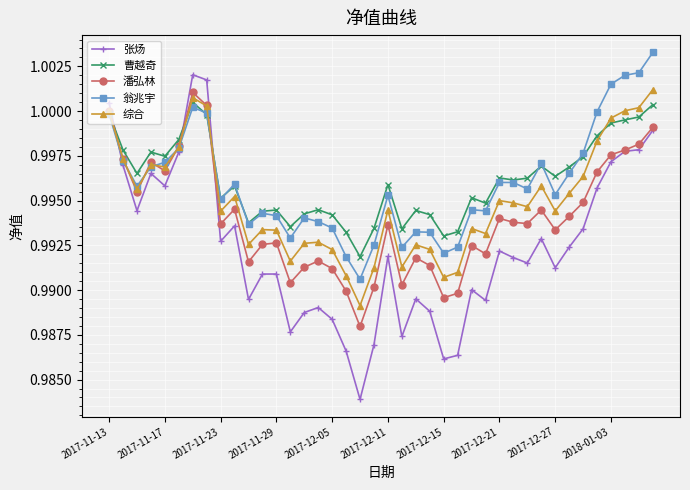

Which series has the widest spread of values?

张炀